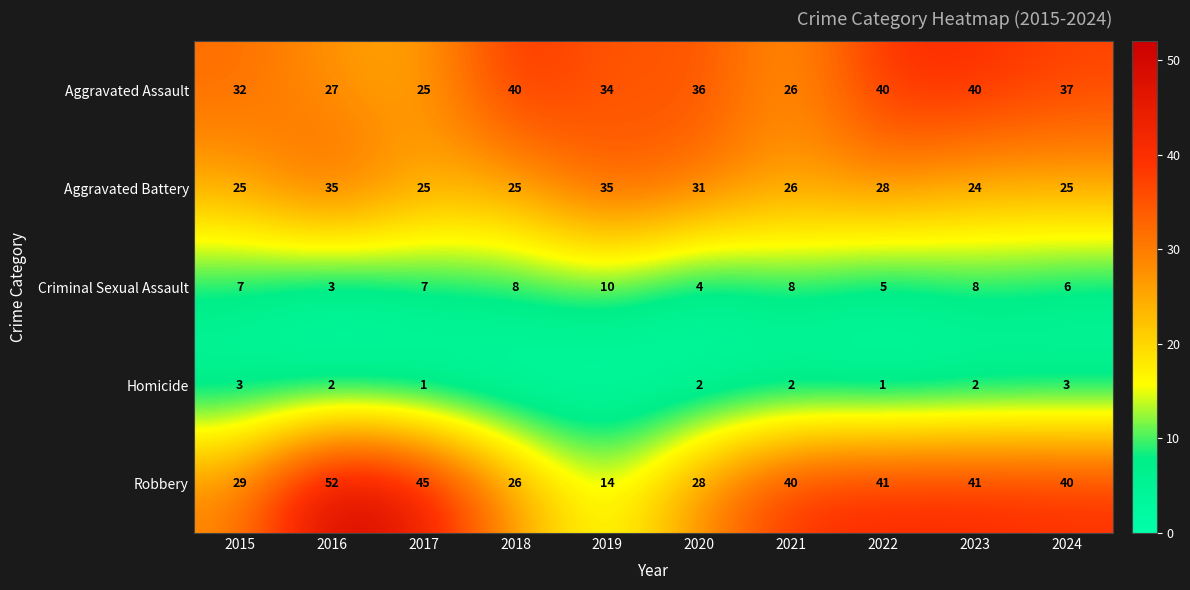

At how many categories does at least one series exceed 25?

10